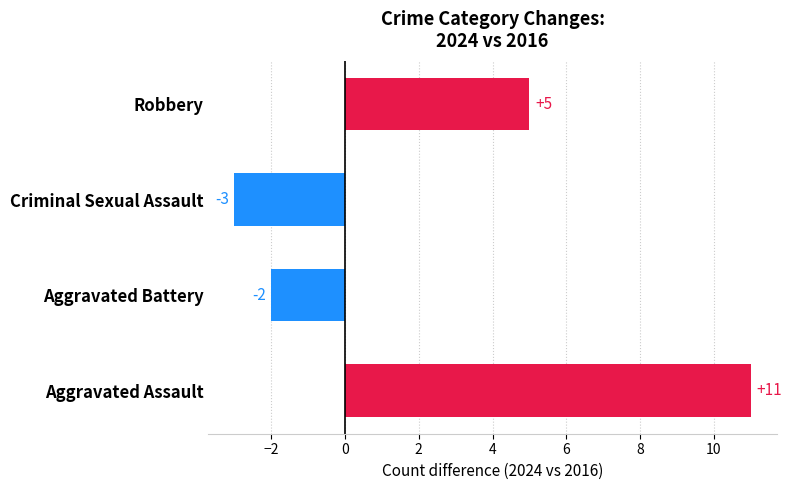

Rank the categories by value from highest to lowest.

Aggravated Assault, Robbery, Aggravated Battery, Criminal Sexual Assault